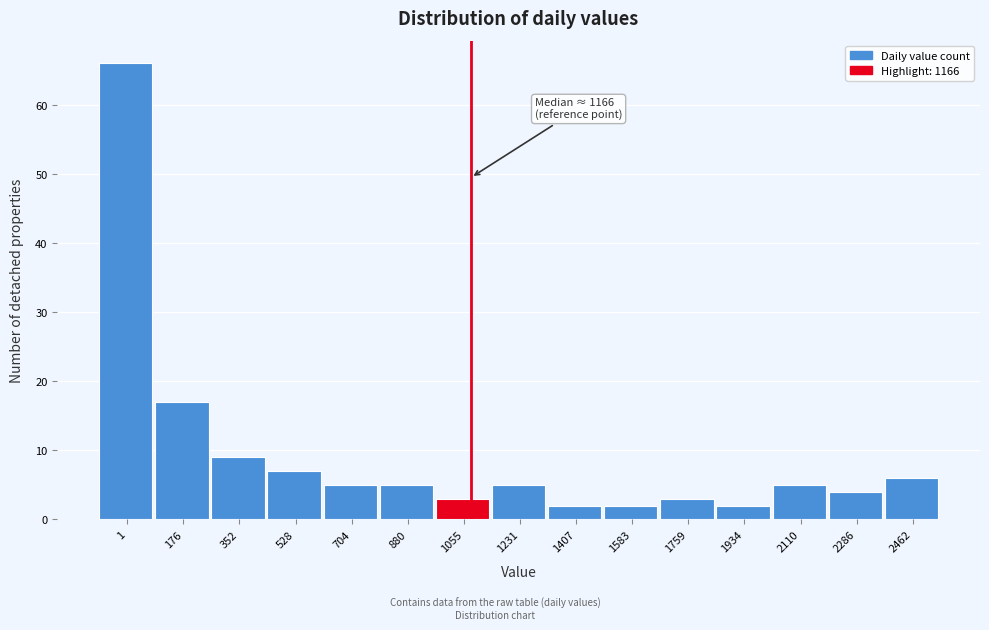

Reading left to right, transcribe all the data shown in this chart.

1=66	176=17	352=9	528=7	704=5	880=5	1055=3	1231=5	1407=2	1583=2	1759=3	1934=2	2110=5	2286=4	2462=6